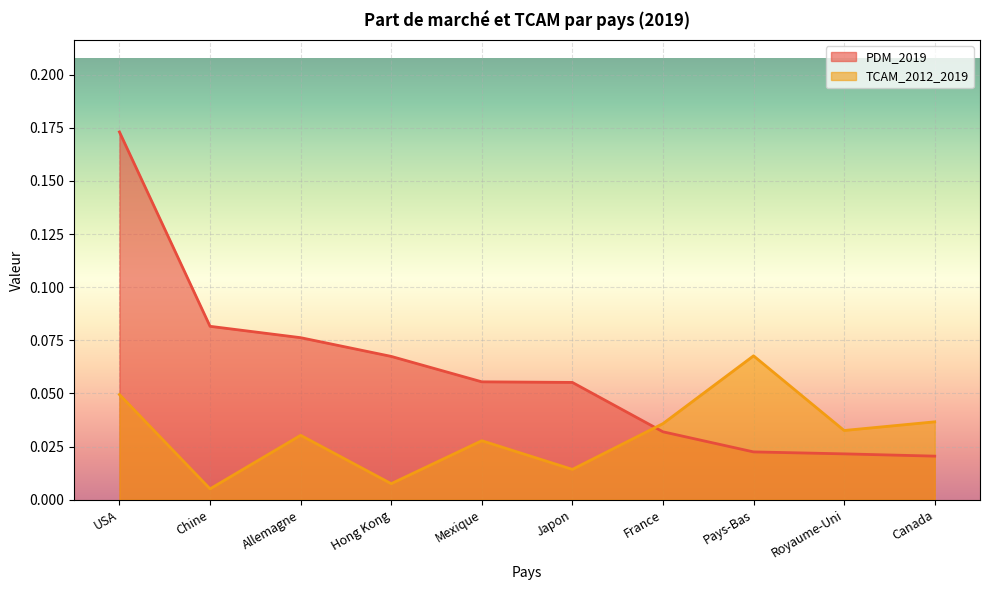

Reading left to right, list all the values displayed in this chart.

PDM_2019: USA=0.2	Chine=0.1	Allemagne=0.1	Hong Kong=0.1	Mexique=0.1	Japon=0.1	France=0.0	Pays-Bas=0.0	Royaume-Uni=0.0	Canada=0.0
TCAM_2012_2019: USA=0.0	Chine=0.0	Allemagne=0.0	Hong Kong=0.0	Mexique=0.0	Japon=0.0	France=0.0	Pays-Bas=0.1	Royaume-Uni=0.0	Canada=0.0